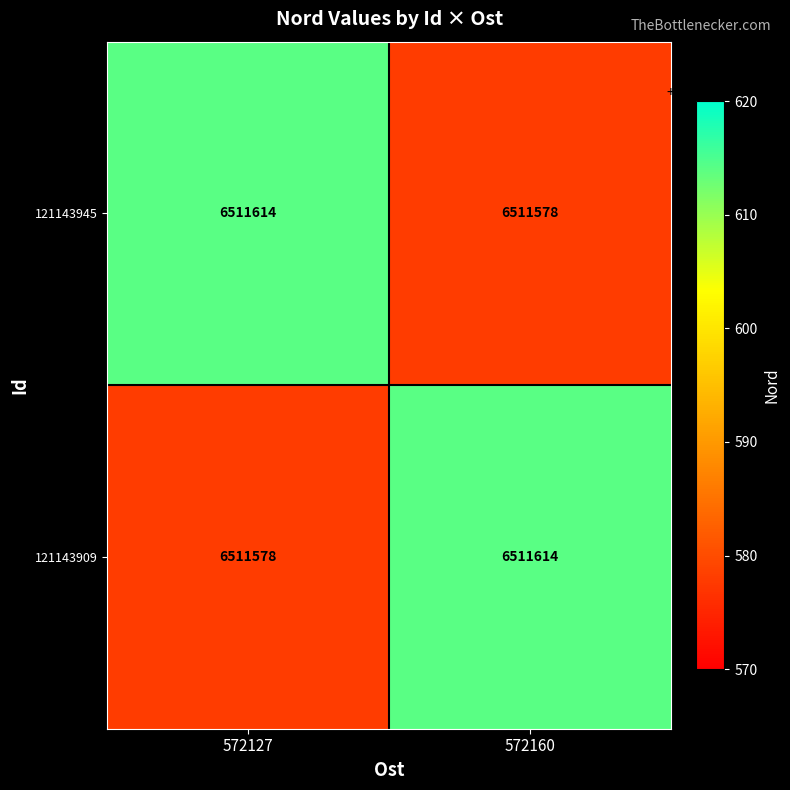

Which category has the highest value in the 121143945 series?

572127